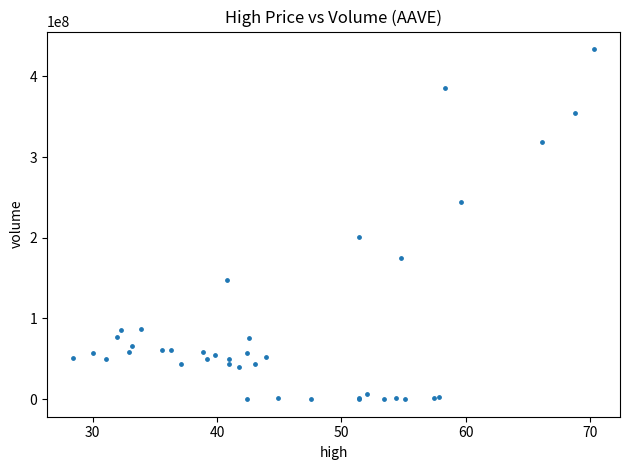

What Y value in the scatter plot is closest to 216896603?

200580053.6